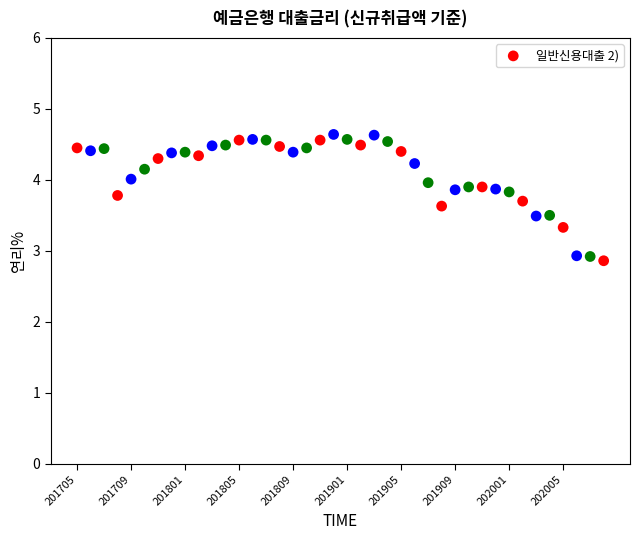

What is the range of Y values (max minus min)?

1.8